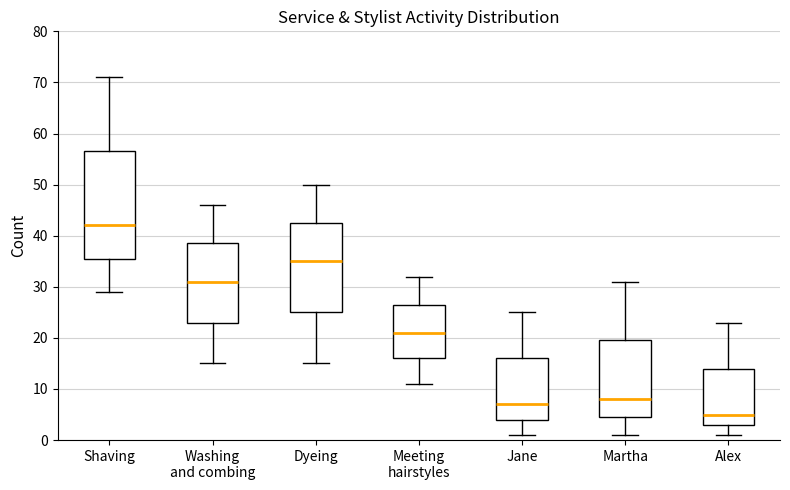

Which box is the tallest, from its lower edge to its upper edge?

Shaving